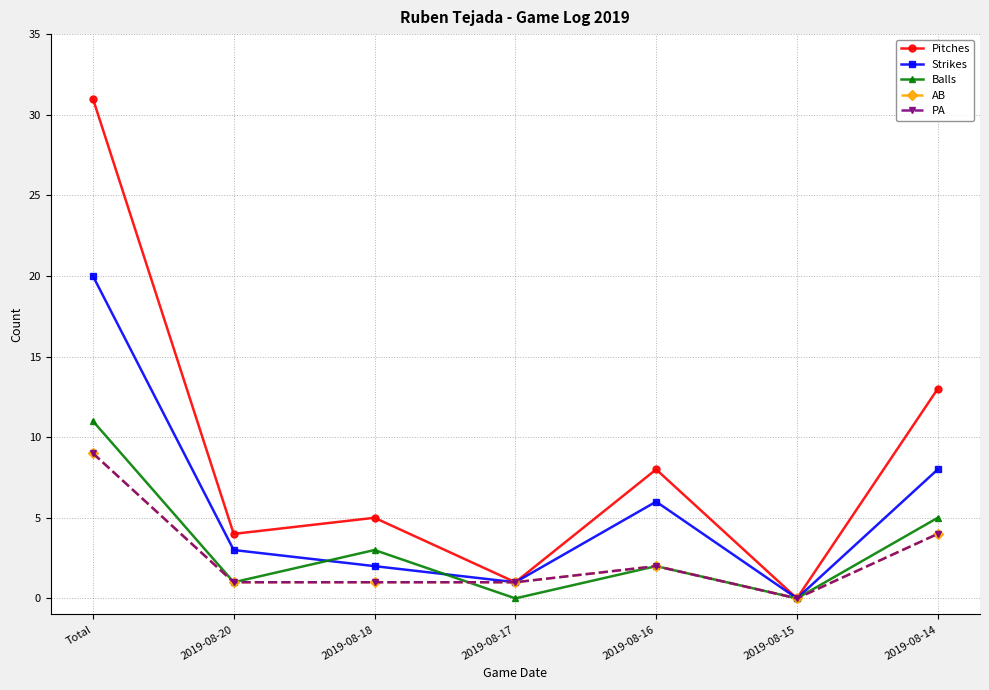

How many positive values does the Pitches series have?

6